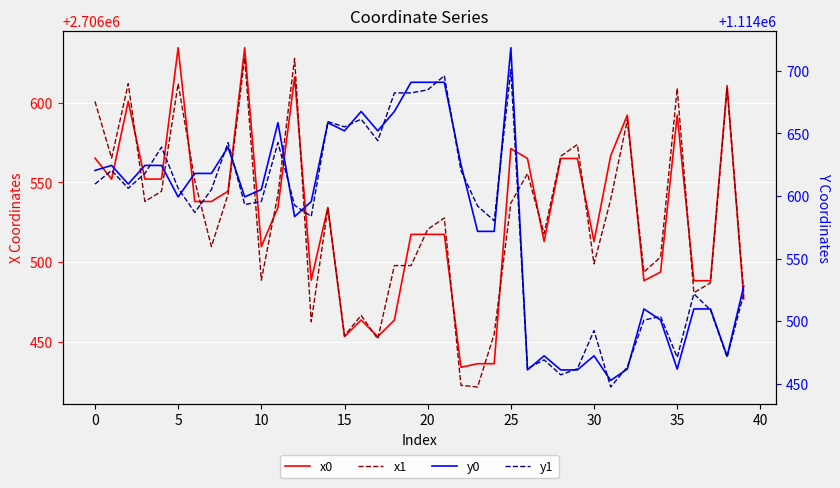

Which series has the largest range (max minus min)?

y0